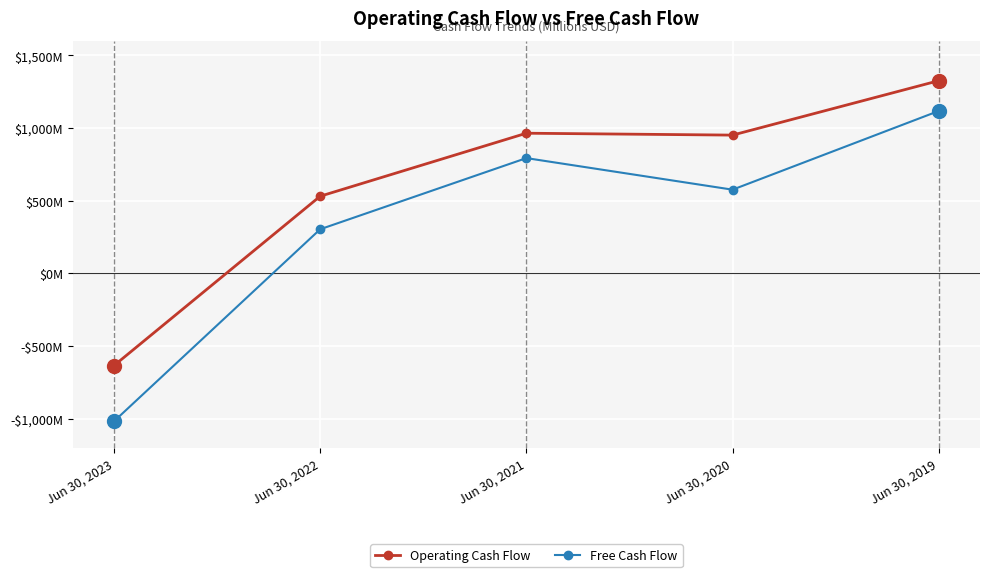

What are all the series names shown in the legend?

Operating Cash Flow, Free Cash Flow